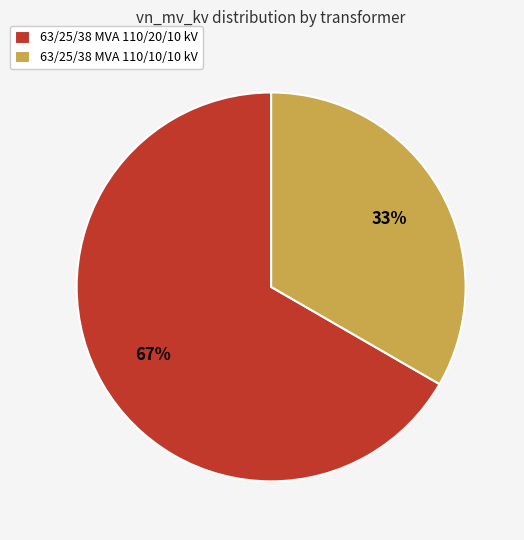

How many segments does this pie chart have?

2